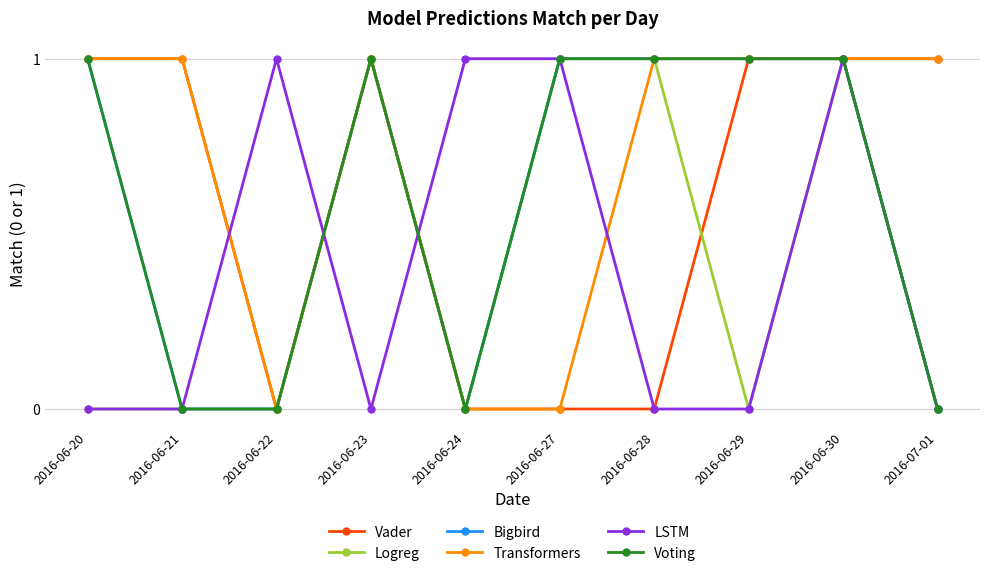

Does the chart have visible grid lines?

Yes